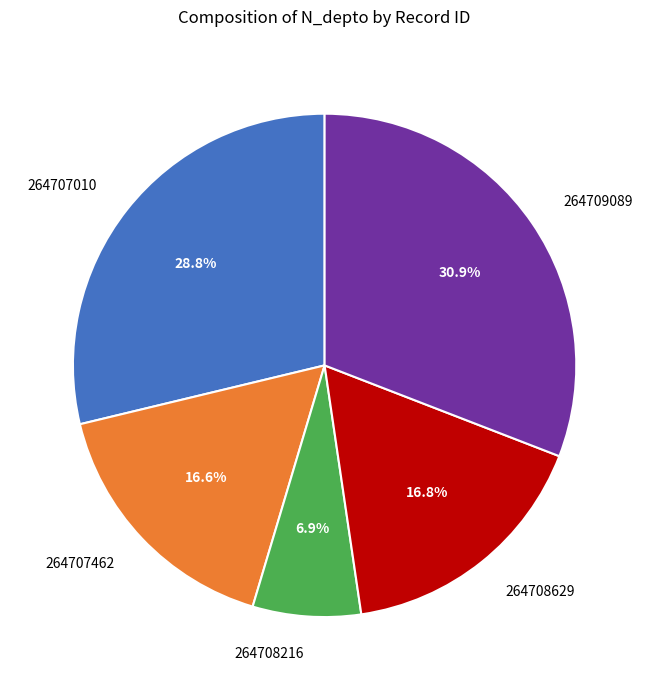

Is the sum of 264707462 and 264708629 greater than half?

No